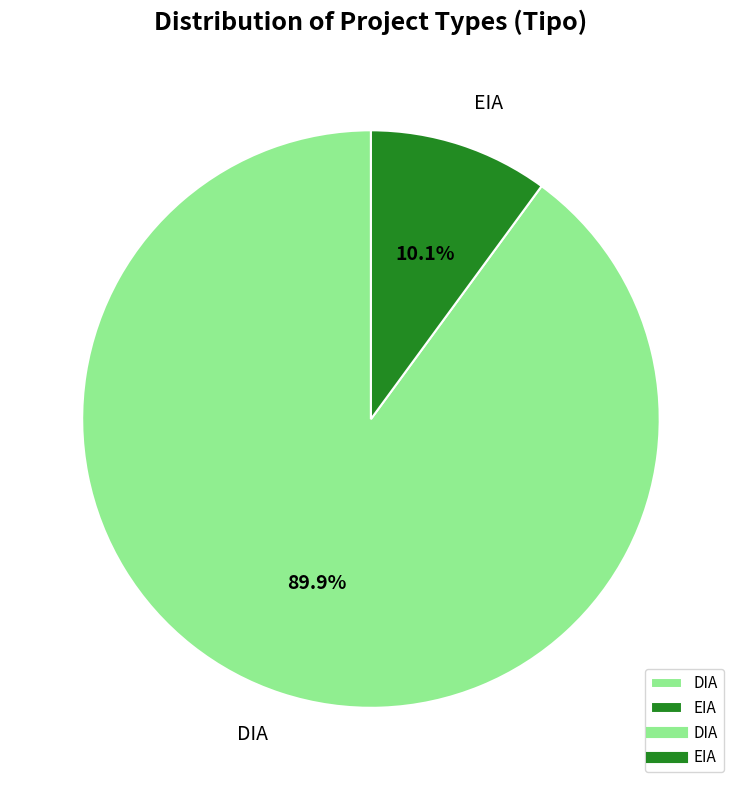

Combined, what portion of the pie is EIA and DIA?

100.0%